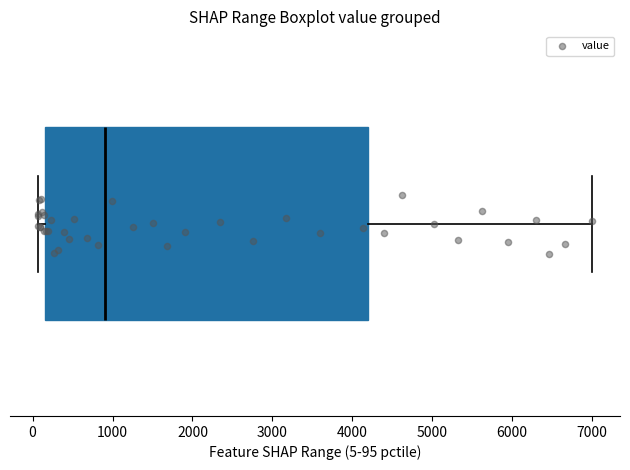

Read this box plot against the x-axis: the position of the median line, the range covered by the box, and the ends of both whiskers. The values are not printed on the chart, so give them approximately, as read against the axis.

median 900, box 200 to 4200, whiskers 100 to 7000